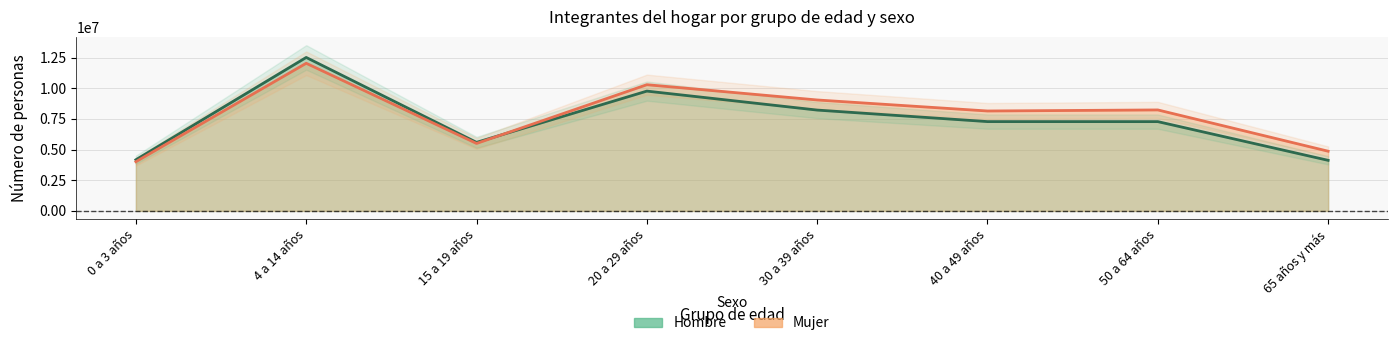

What are all the series names shown in the legend?

Mujer, Hombre